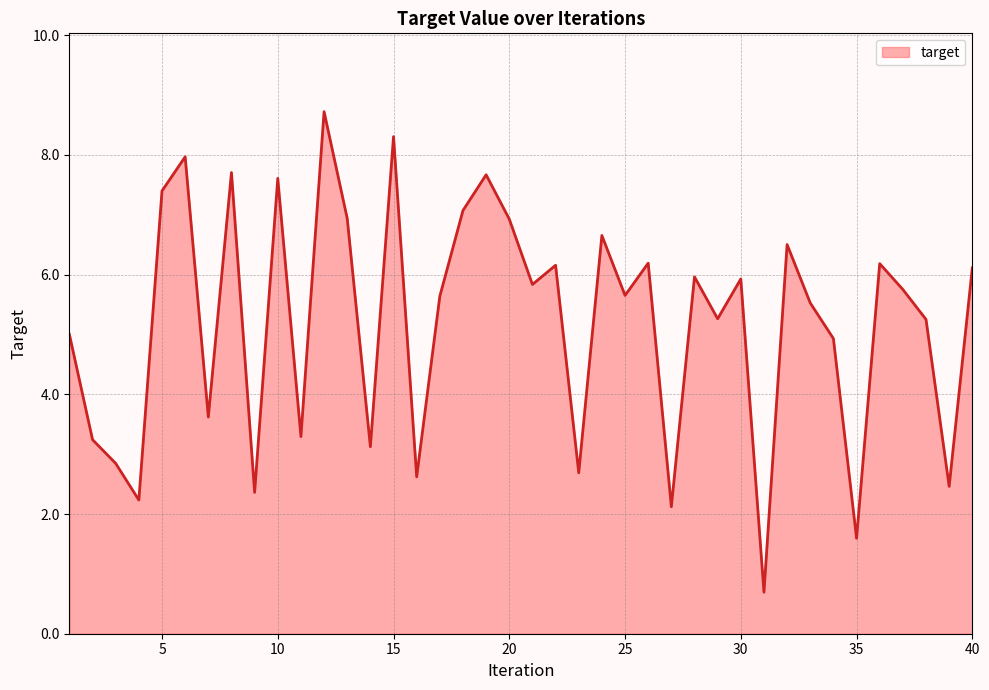

What is the maximum value shown in the chart?

8.7